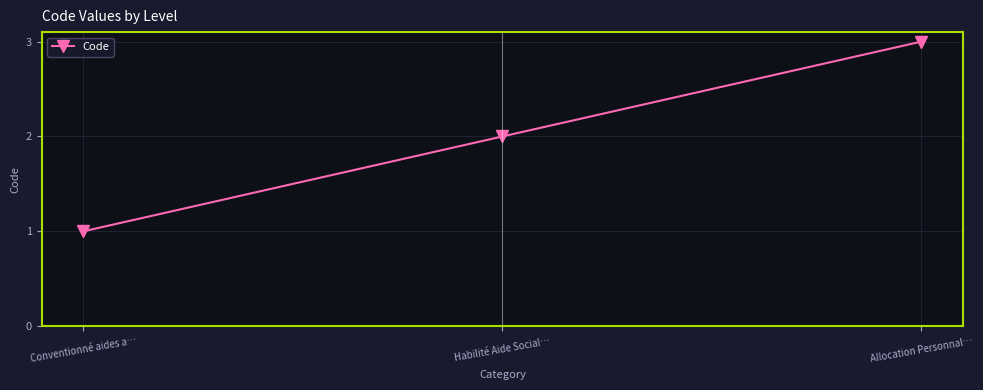

Reading left to right, list all the values displayed in this chart.

Conventionné aides a…=1	Habilité Aide Social…=2	Allocation Personnal…=3